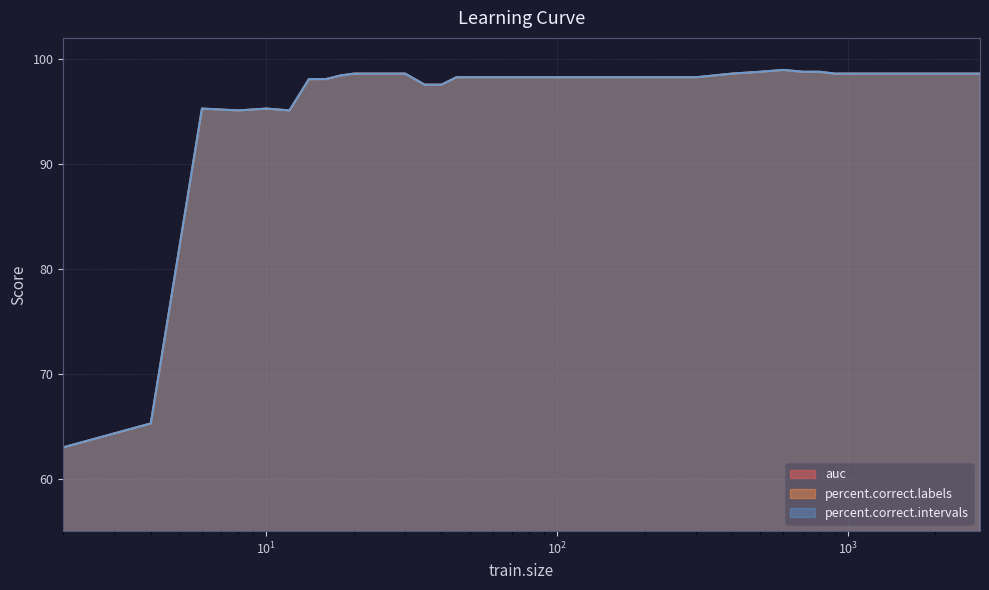

How many lines are shown in the chart?

3